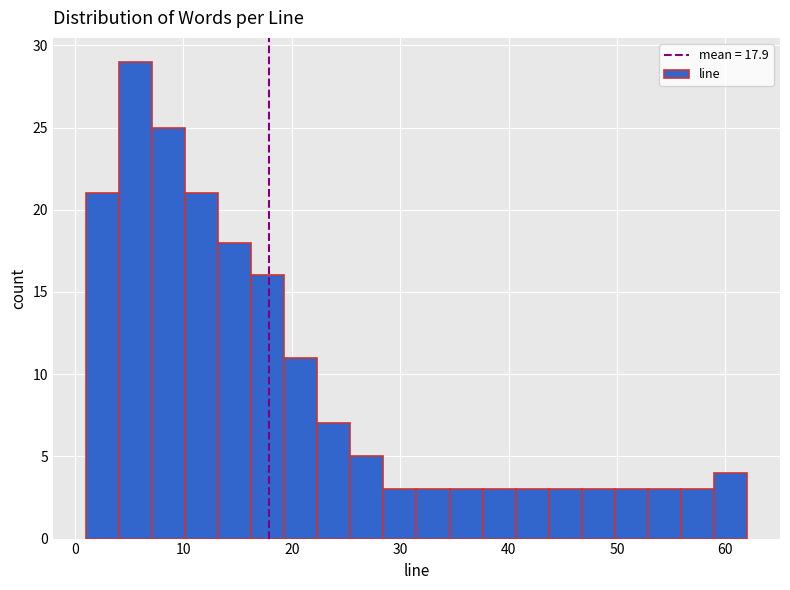

Read against the x-axis, roughly where is the centre of the tallest bar?

6